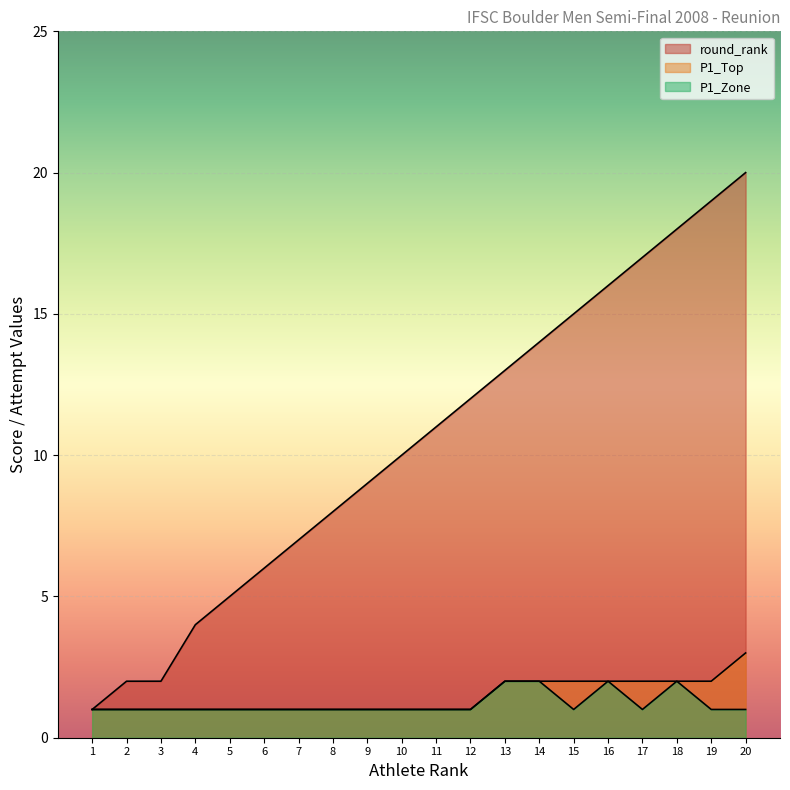

Rank the series at 14 from lowest to highest value.

P1_Top, P1_Zone, round_rank